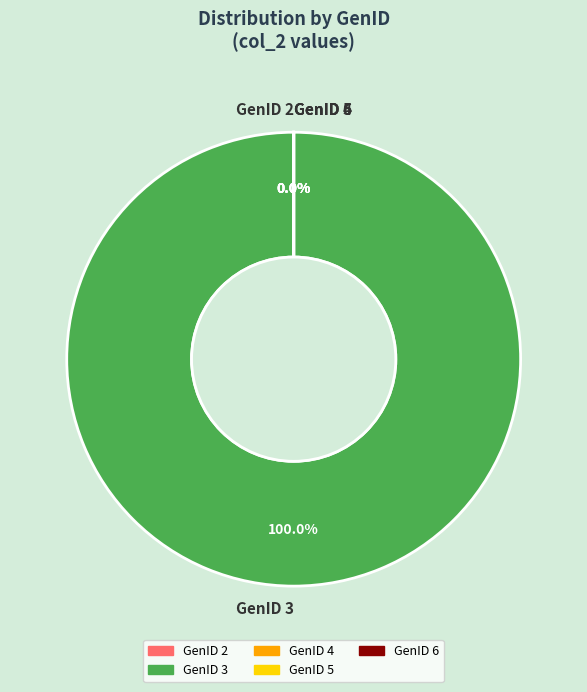

What is the largest slice in the pie chart?

GenID 3